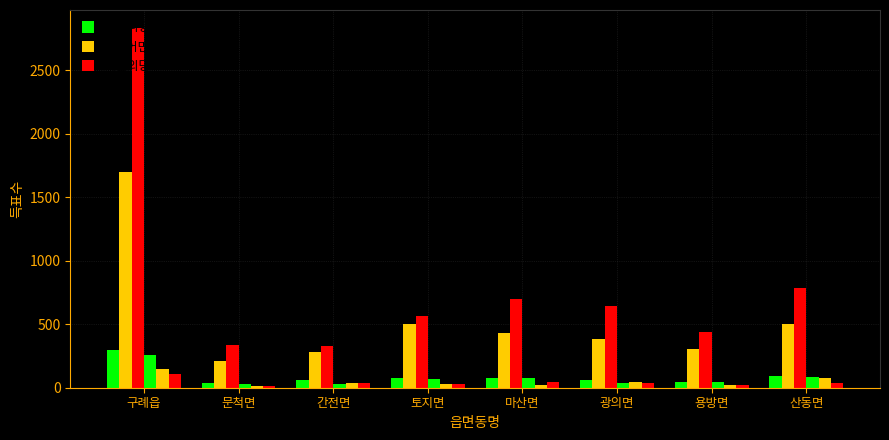

How many bars are there in each group?

6